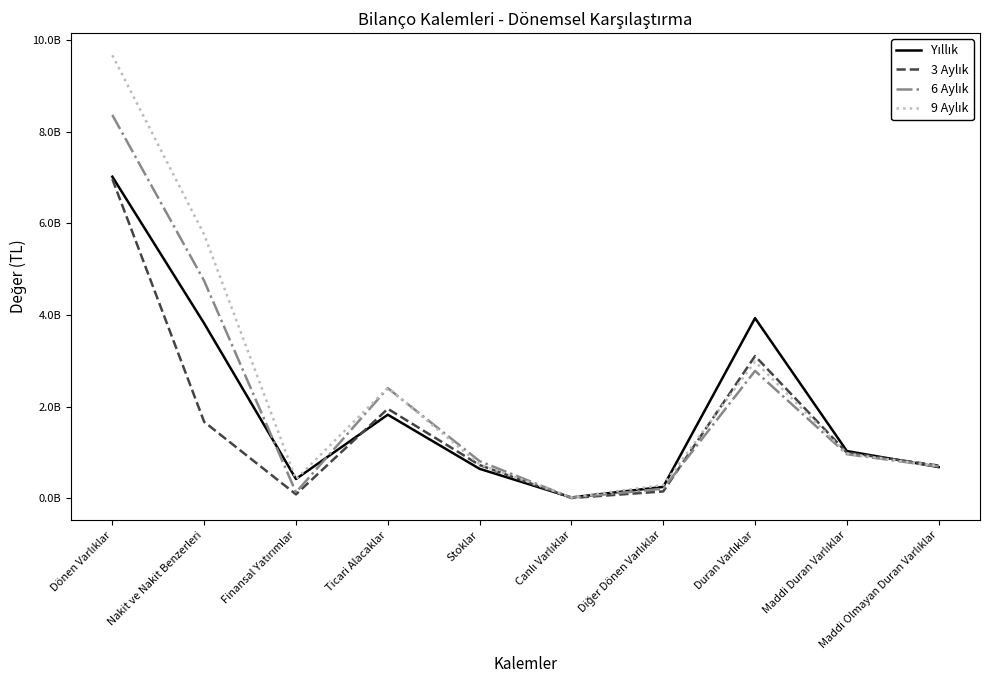

Does the chart display data point markers on the line(s)?

No